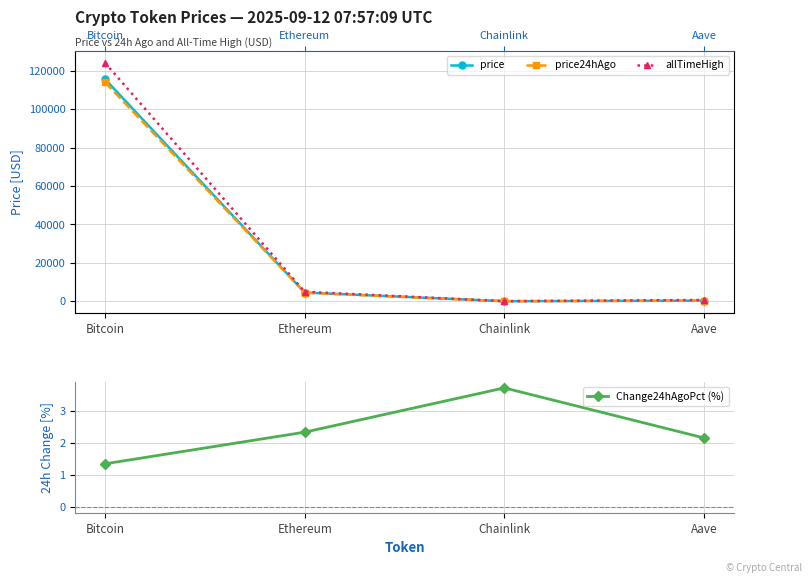

What is the difference between the maximum and minimum values in the Change24hAgoPct (%) series?

2.4